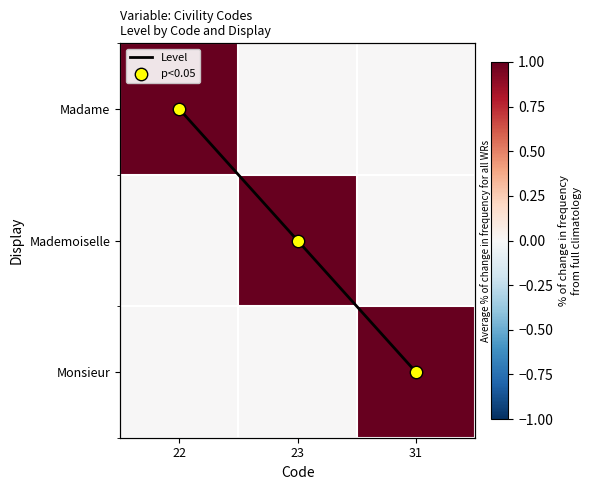

The Level series shows 2 at 23. True or false?

False